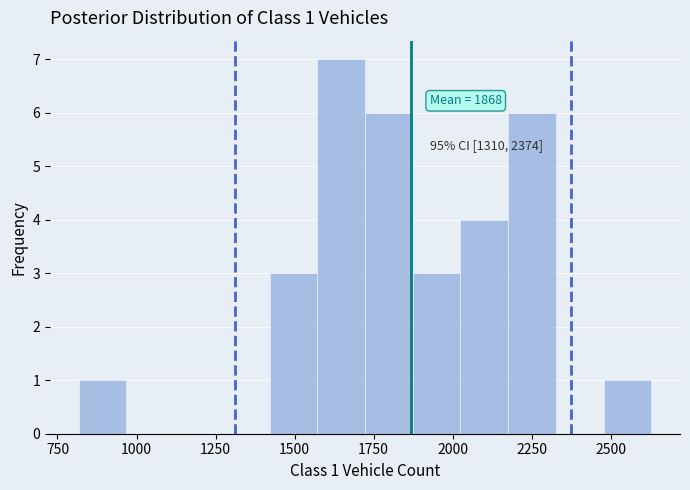

Read against the x-axis, roughly where is the centre of the tallest bar?

1650